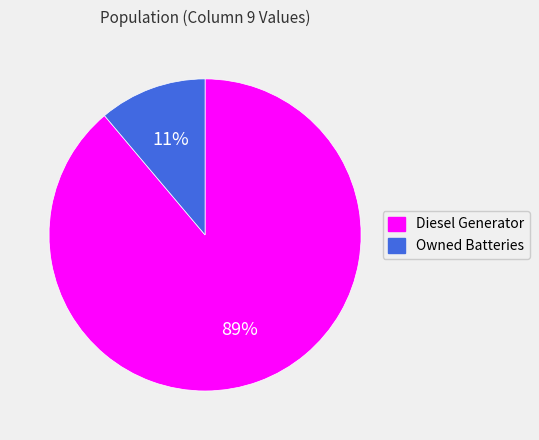

Between Diesel Generator and Owned Batteries, which is larger?

Diesel Generator